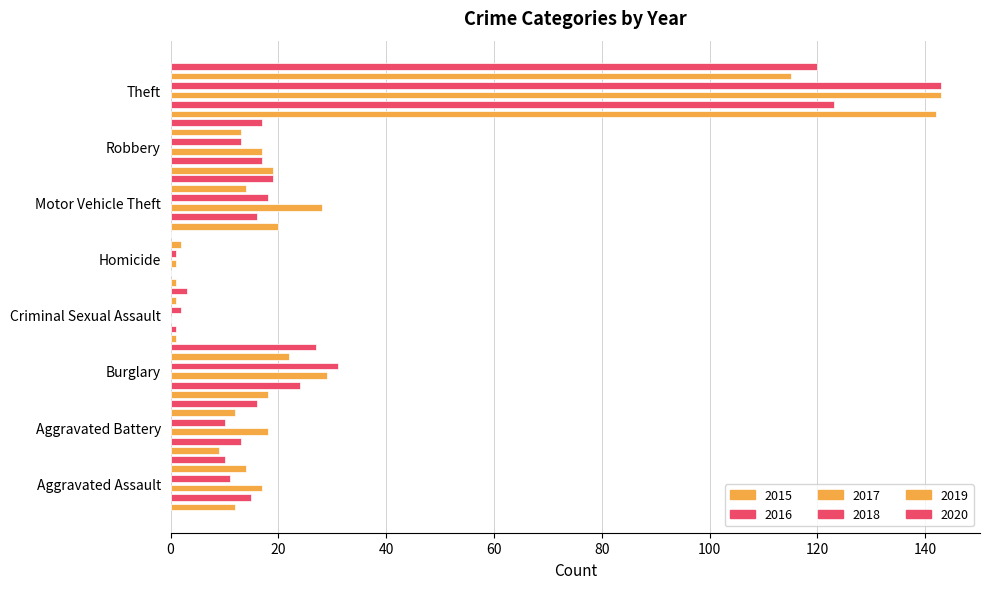

Reading left to right, list all the values displayed in this chart.

2015: Aggravated Assault=12	Aggravated Battery=9	Burglary=18	Criminal Sexual Assault=1	Homicide=1	Motor Vehicle Theft=20	Robbery=19	Theft=142
2016: Aggravated Assault=15	Aggravated Battery=13	Burglary=24	Criminal Sexual Assault=1	Homicide=0	Motor Vehicle Theft=16	Robbery=17	Theft=123
2017: Aggravated Assault=17	Aggravated Battery=18	Burglary=29	Criminal Sexual Assault=0	Homicide=1	Motor Vehicle Theft=28	Robbery=17	Theft=143
2018: Aggravated Assault=11	Aggravated Battery=10	Burglary=31	Criminal Sexual Assault=2	Homicide=1	Motor Vehicle Theft=18	Robbery=13	Theft=143
2019: Aggravated Assault=14	Aggravated Battery=12	Burglary=22	Criminal Sexual Assault=1	Homicide=2	Motor Vehicle Theft=14	Robbery=13	Theft=115
2020: Aggravated Assault=10	Aggravated Battery=16	Burglary=27	Criminal Sexual Assault=3	Homicide=0	Motor Vehicle Theft=19	Robbery=17	Theft=120